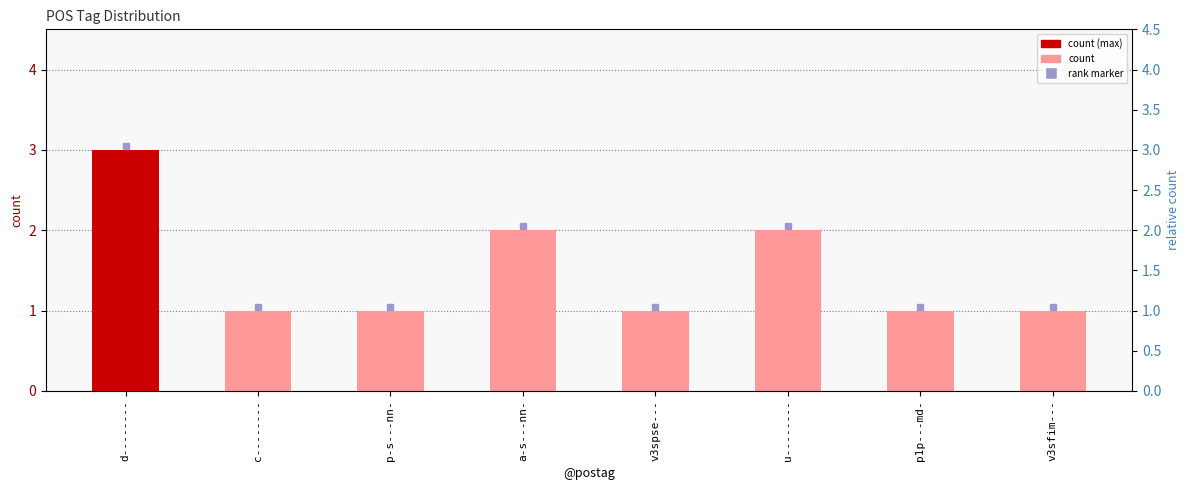

What is the difference between the maximum and minimum values?

2